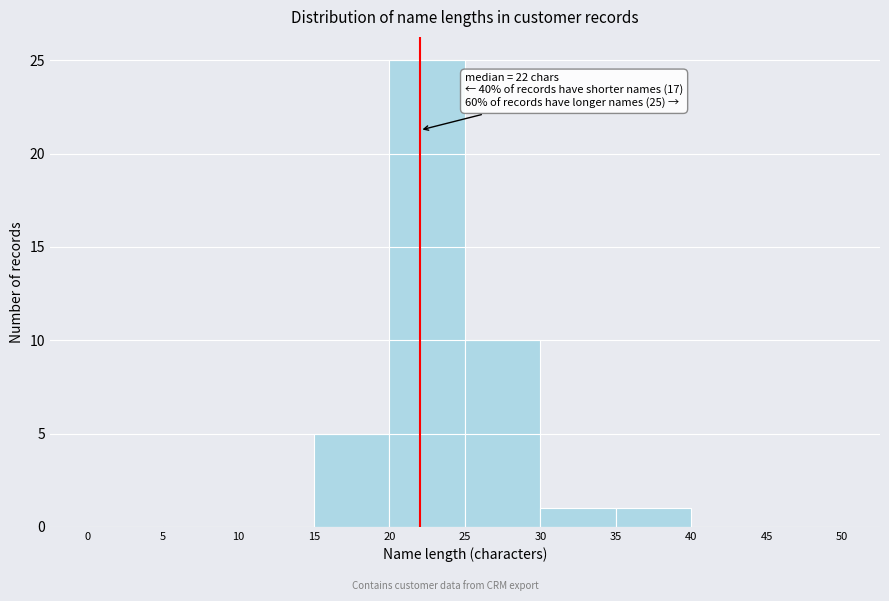

Which range on the x-axis has the tallest bar?

20 to 25